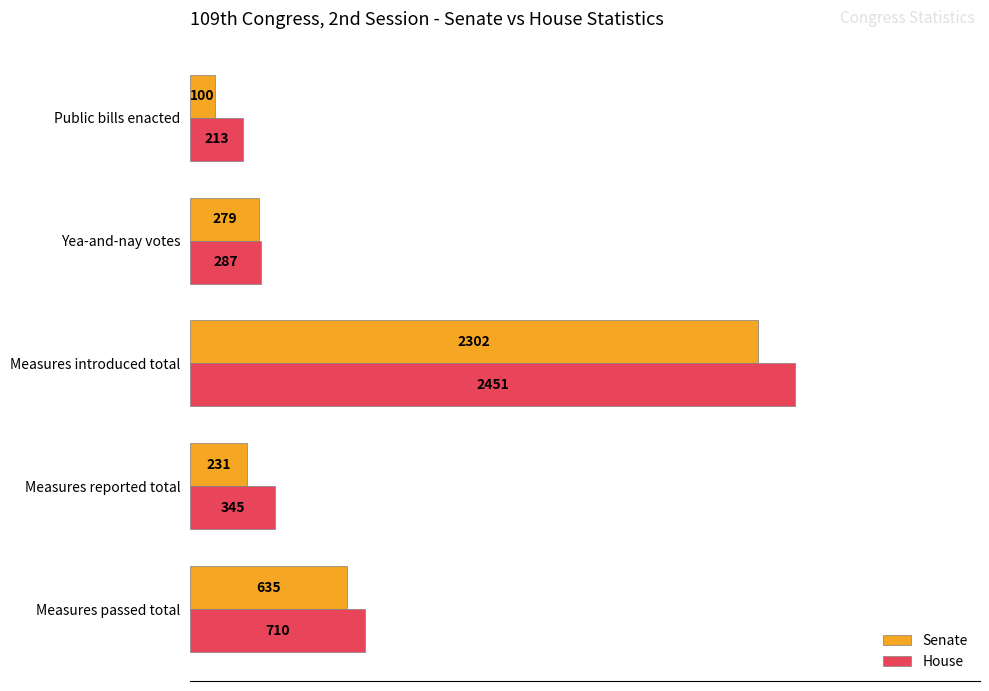

Which series changed the most between Measures passed total and Measures reported total?

Senate